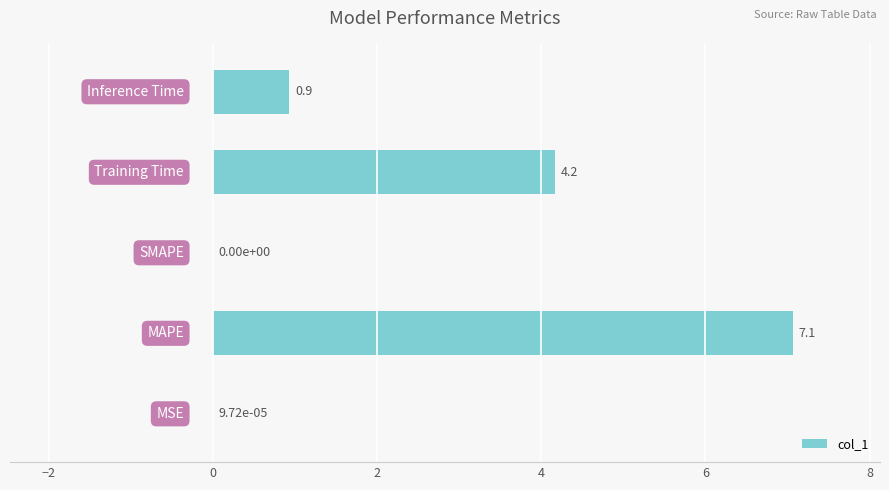

What is the greatest value displayed?

7.1